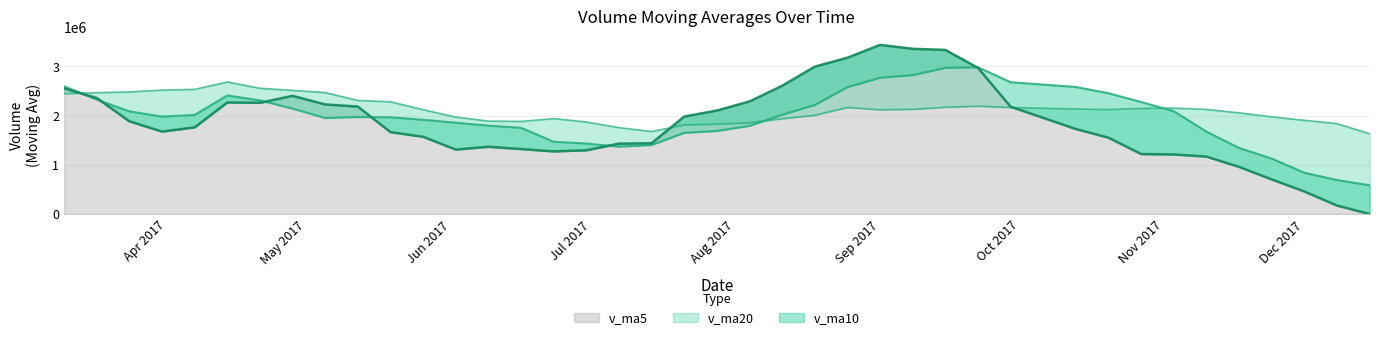

Reading left to right, extract all data points from this chart.

v_ma5: 0=0.0	1=172741.1	2=458433.9	3=704042.9	4=958654.4	5=1167956.9	6=1210733.7	7=1219917.8	8=1551927.4	9=1728770.0	10=2182071.9	11=2972153.6	12=3336575.0	13=3359685.0	14=3438881.8	15=3177876.7	16=2996492.1	17=2607234.6	18=2289044.8	19=2104229.0	20=1981853.2	21=1439029.8	22=1430753.6	23=1296172.7	24=1273519.3	25=1321038.9	26=1367385.9	27=1310290.2	28=1571010.7	29=1665698.8	30=2184835.4	31=2228231.0	32=2402832.9	33=2261882.8	34=2268138.2	35=1761629.5	36=1676323.1	37=1885754.4	38=2359488.0	39=2554736.0
v_ma10: 0=583978.5	1=691737.4	2=839175.8	3=1127985.2	4=1343712.2	5=1675014.4	6=2091443.7	7=2278246.4	8=2455806.2	9=2583825.9	10=2679974.3	11=2984322.9	12=2971904.8	13=2824364.9	14=2771555.4	15=2579865.0	16=2217760.9	17=2018994.1	18=1792608.8	19=1688874.1	20=1651446.1	21=1403207.8	22=1370521.9	23=1433591.7	24=1469609.1	25=1752937.2	26=1797808.5	27=1856561.5	28=1916446.8	29=1966918.5	30=1973232.4	31=1952277.1	32=2144293.6	33=2310685.4	34=2411437.1	35=2014673.5	36=1981954.9	37=2087119.1	38=2327889.9	39=2597454.7
v_ma20: 0=1631976.4	1=1838030.1	2=1905540.3	3=1976175.0	4=2057633.8	5=2127439.7	6=2154602.3	7=2148620.3	8=2124207.5	9=2136350.0	10=2165710.2	11=2193765.3	12=2171213.4	13=2128978.3	14=2120582.2	15=2166401.1	16=2007784.7	17=1937777.8	18=1854527.8	19=1827896.3	20=1812339.3	21=1677742.5	22=1757407.8	23=1872138.6	24=1940523.1	25=1883805.3	26=1889881.7	27=1971840.3	28=2122168.4	29=2282186.6	30=2310023.6	31=2470331.5	32=2514118.4	33=2557604.0	34=2685098.3	35=2534735.6	36=2520128.4	37=2482660.6	38=2467953.8	39=2447257.6